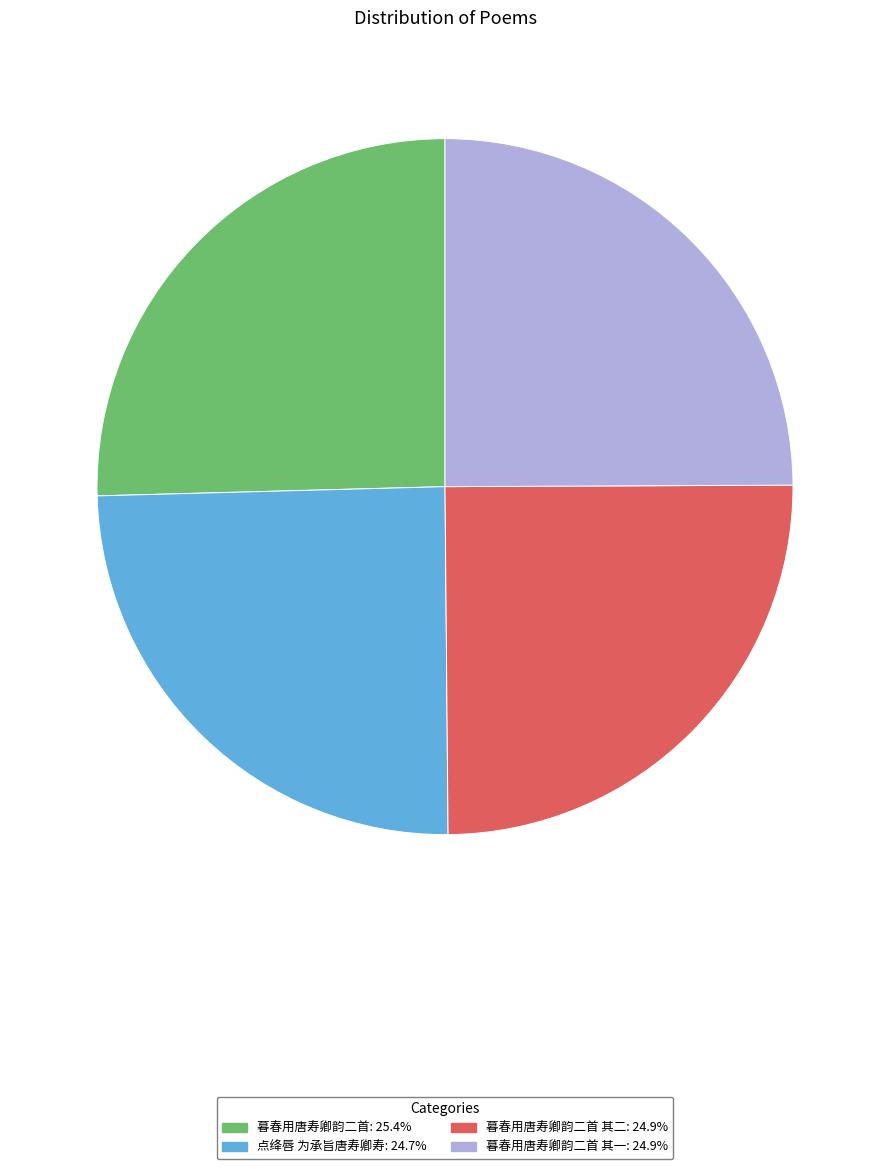

Is there a majority slice in this chart?

No